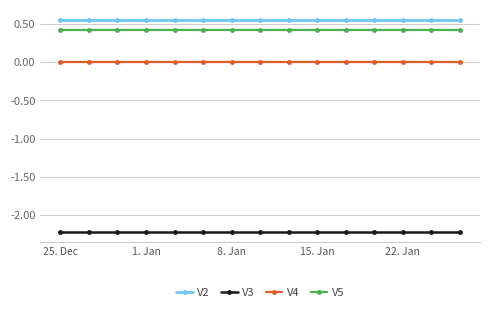

What is the sum of all V3 values?

-33.3